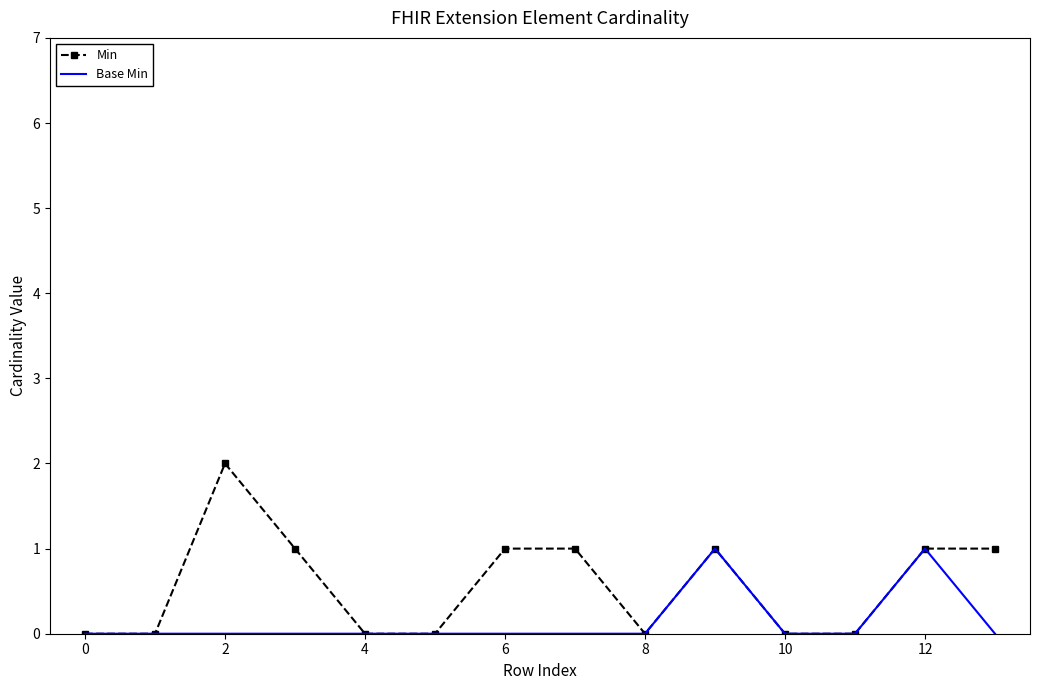

Which series has the largest range (max minus min)?

Min